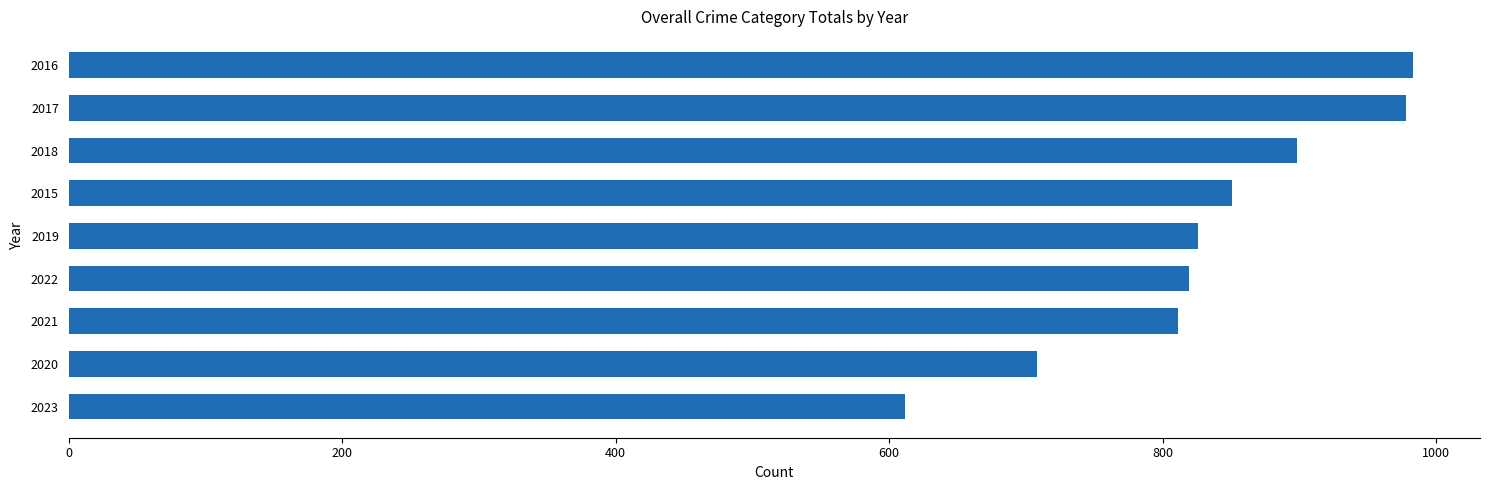

Count the number of data series in this chart.

1